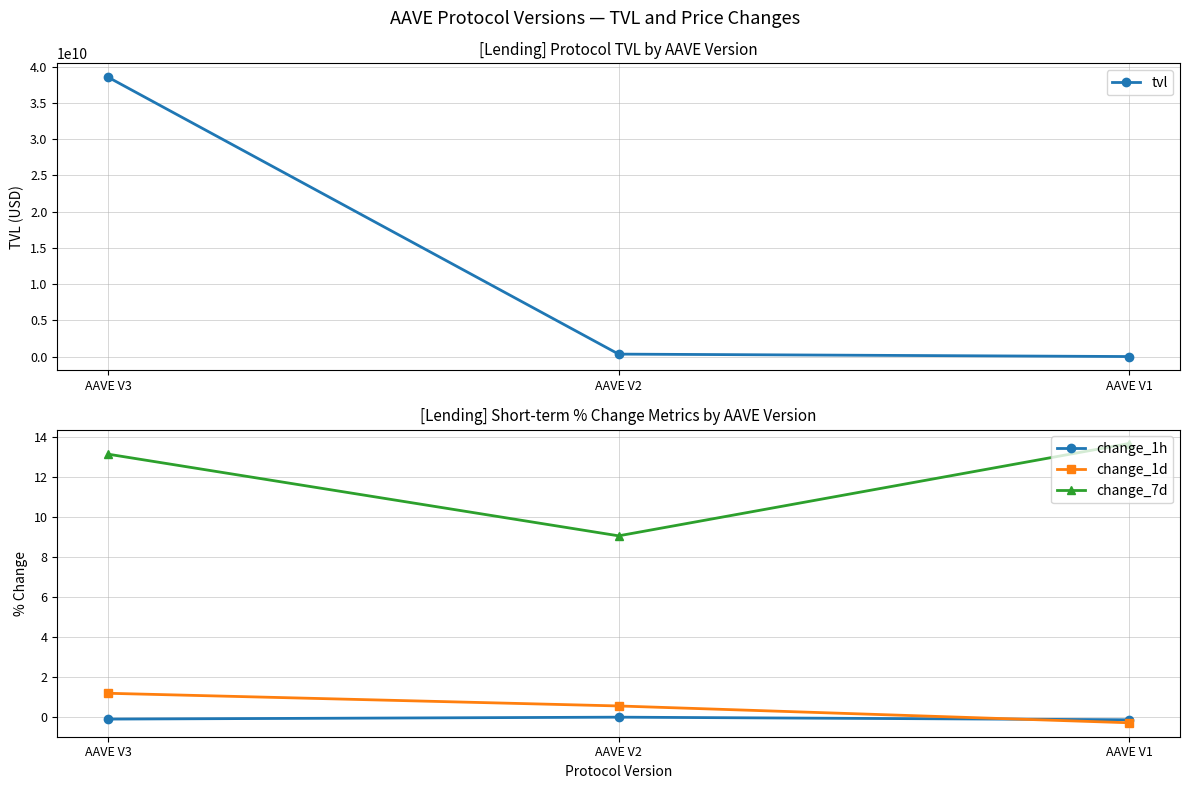

What is the approximate value of change_7d at AAVE V3?

13.1